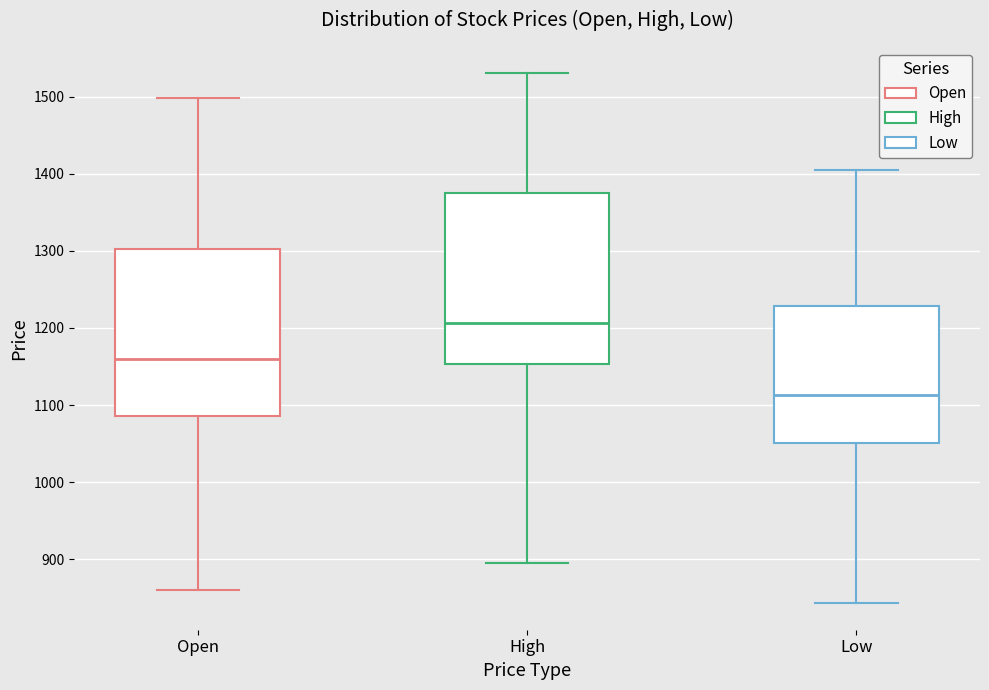

Where is the lower edge of the box for Open on the y-axis? The values are not printed on the chart, so give them approximately, as read against the axis.

1090